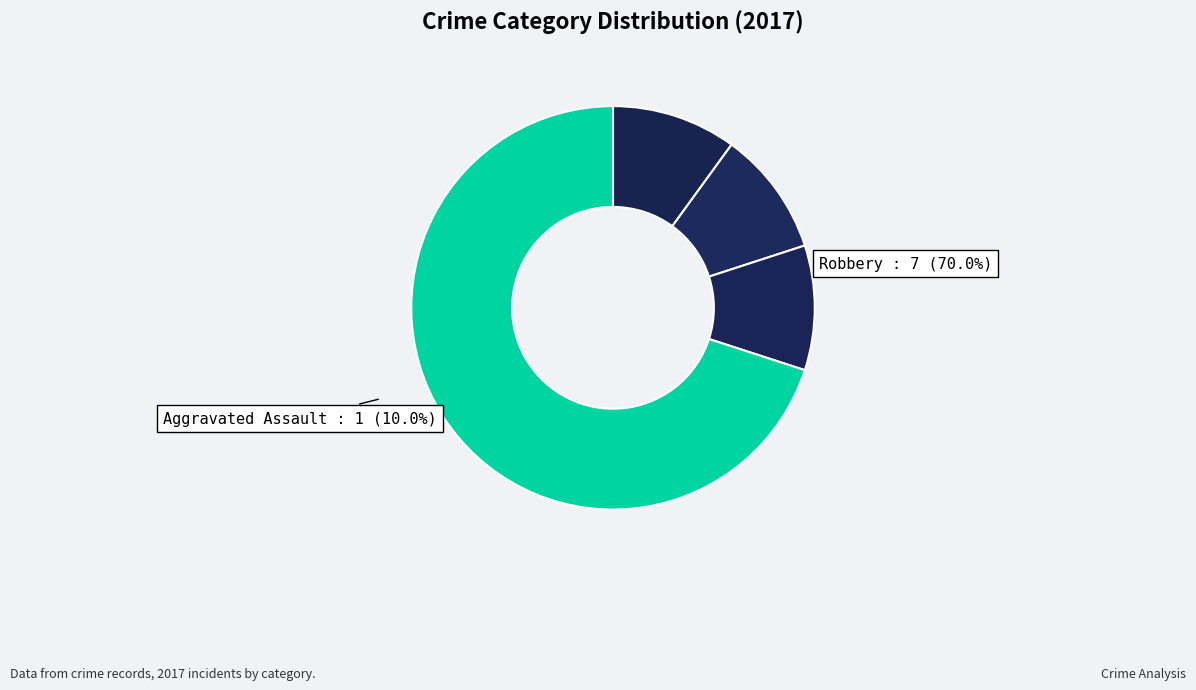

Combined, do Aggravated Assault and Robbery account for over 50%?

Yes